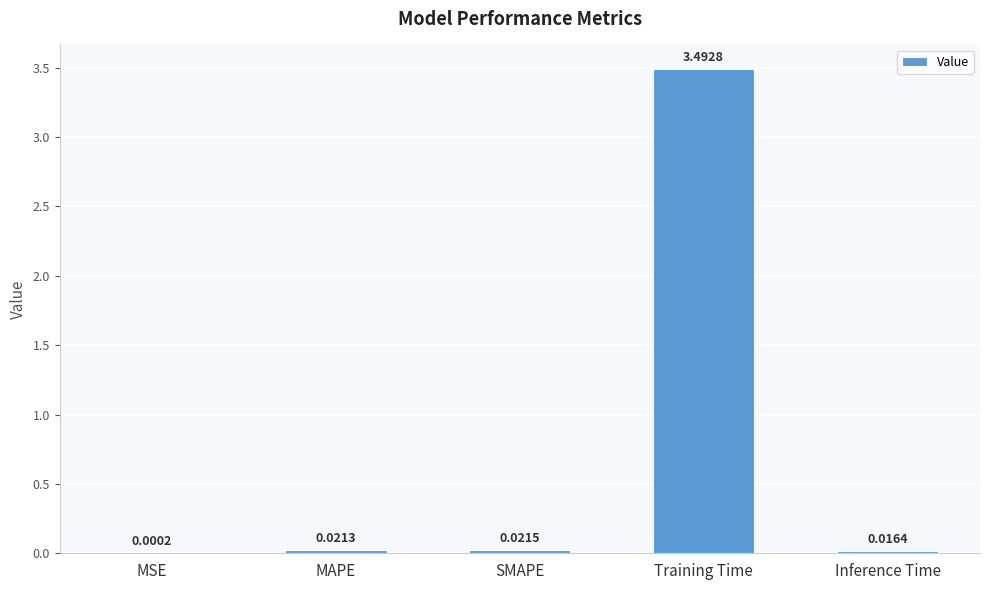

Between MAPE and MSE, which is larger?

MAPE